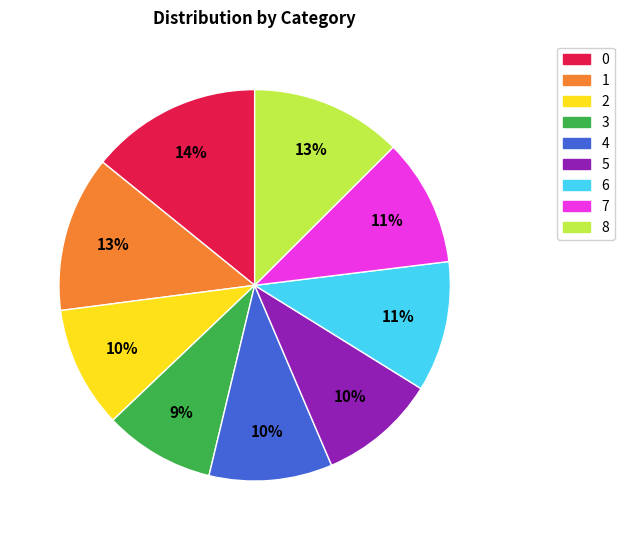

Approximately how many times larger is the value at 4 compared to 1?

0.8